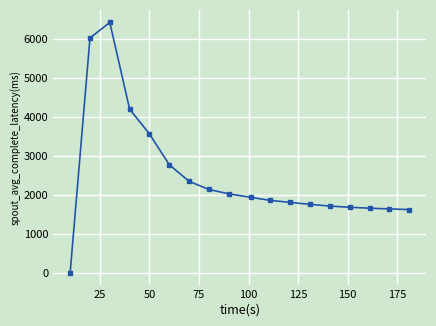

What is the sum of all values?

45132.3